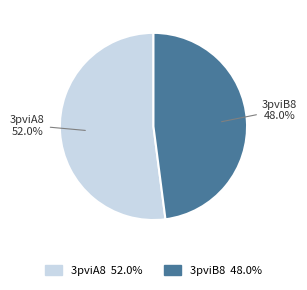

How many slices are in this pie chart?

2